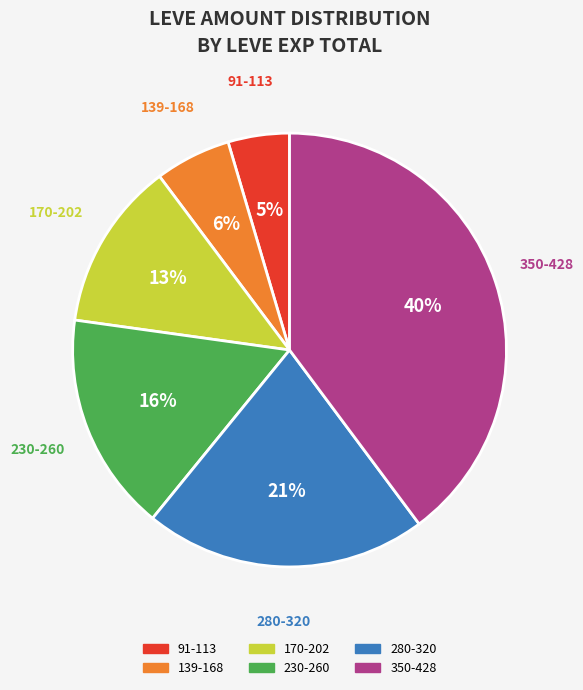

What is the ratio of the value at 230-260 to the value at 280-320?

0.8